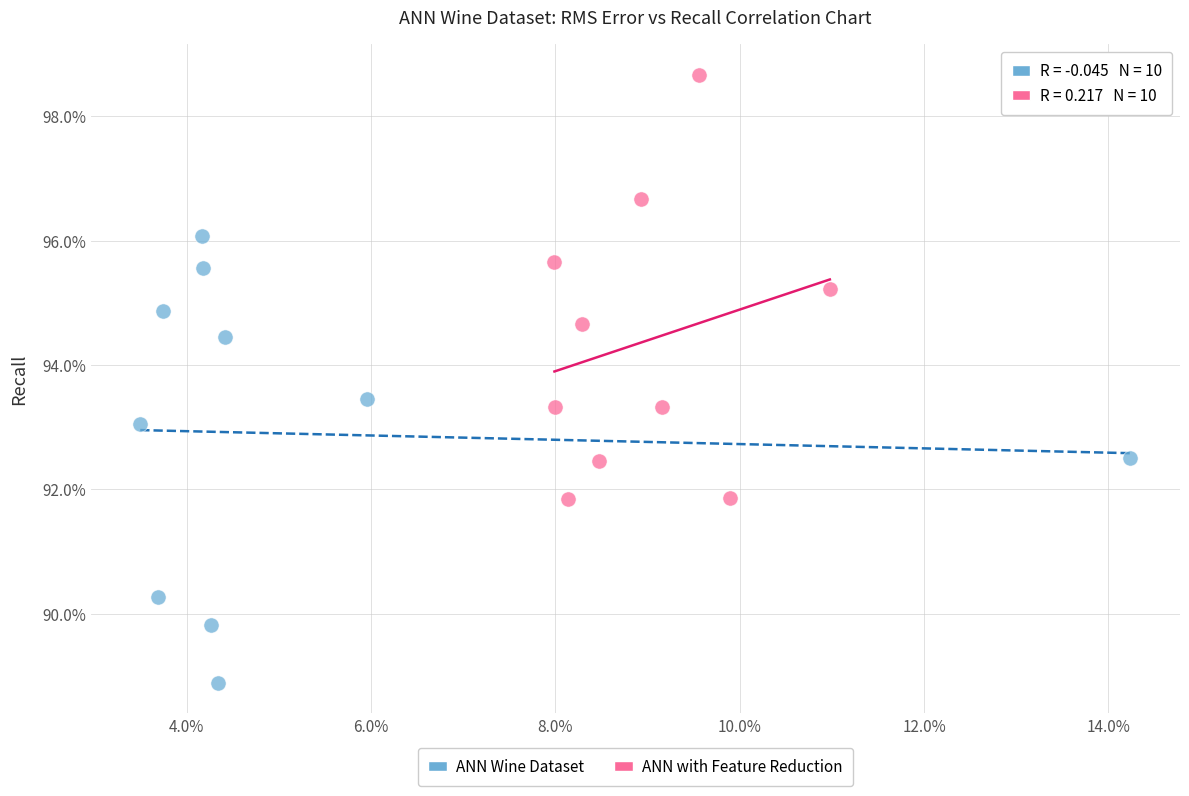

What are all the series names shown in the legend?

ANN Wine Dataset, ANN with Feature Reduction